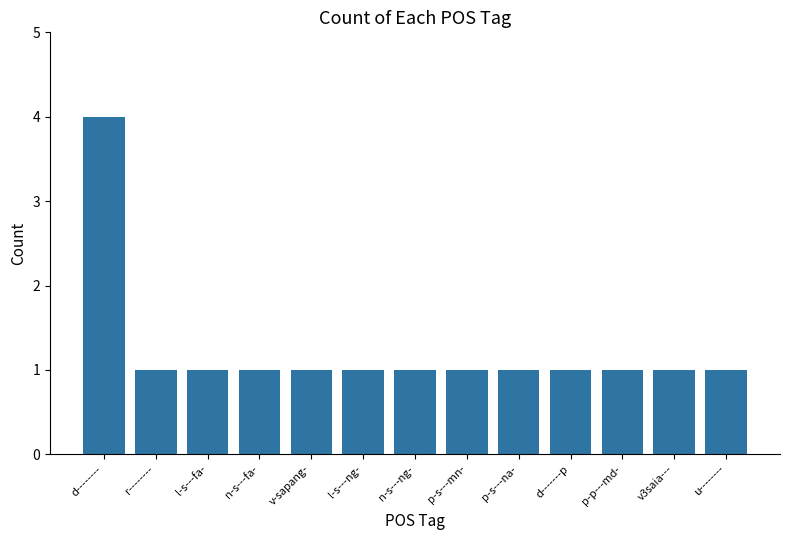

What is the label of the 11th bar from the right?

l-s---fa-